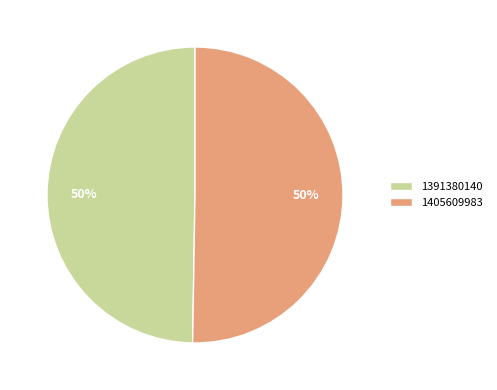

What percentage is the 1391380140 slice, to the nearest percent?

50%